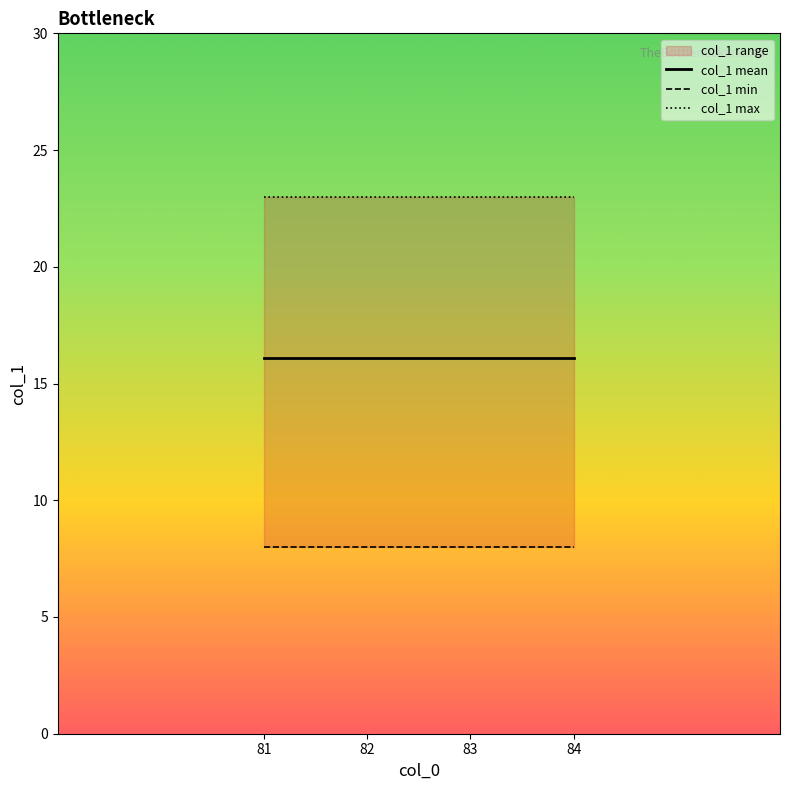

What is the minimum value for col_1 min?

8.0